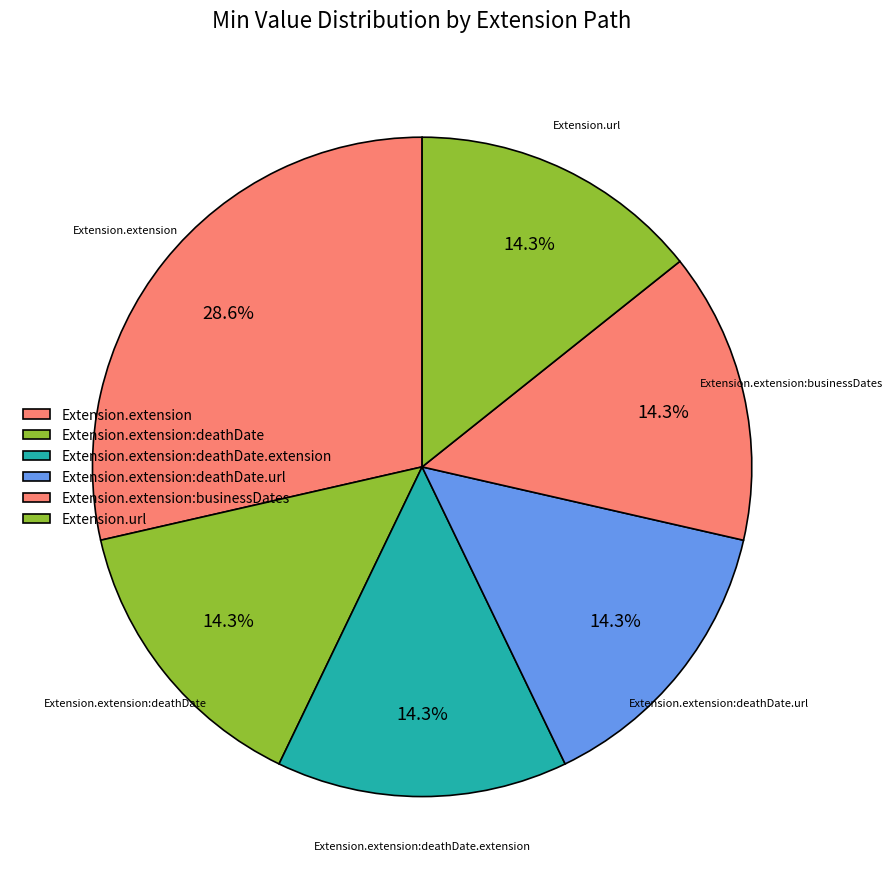

What percentage do Extension.extension and Extension.extension:deathDate together represent?

42.9%